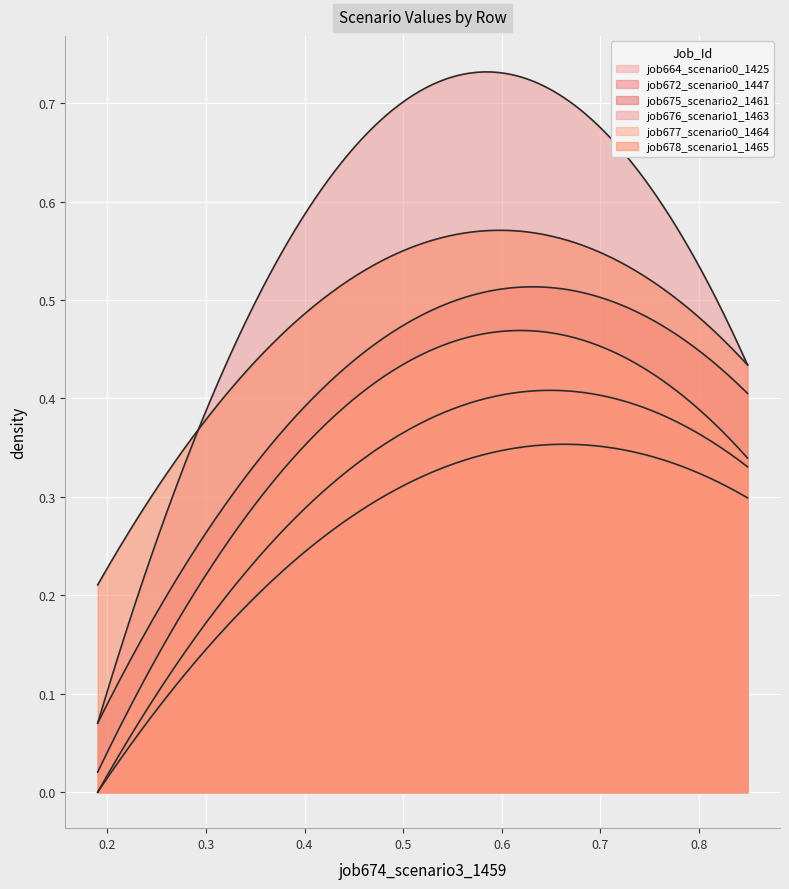

What is the greatest value displayed?

0.7